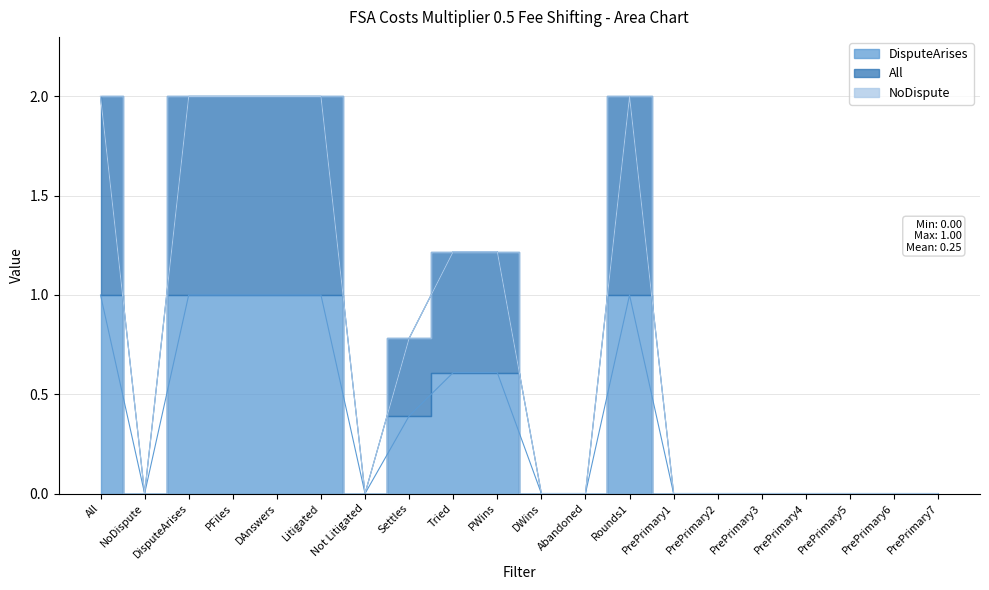

Does the chart display data point markers on the line(s)?

No